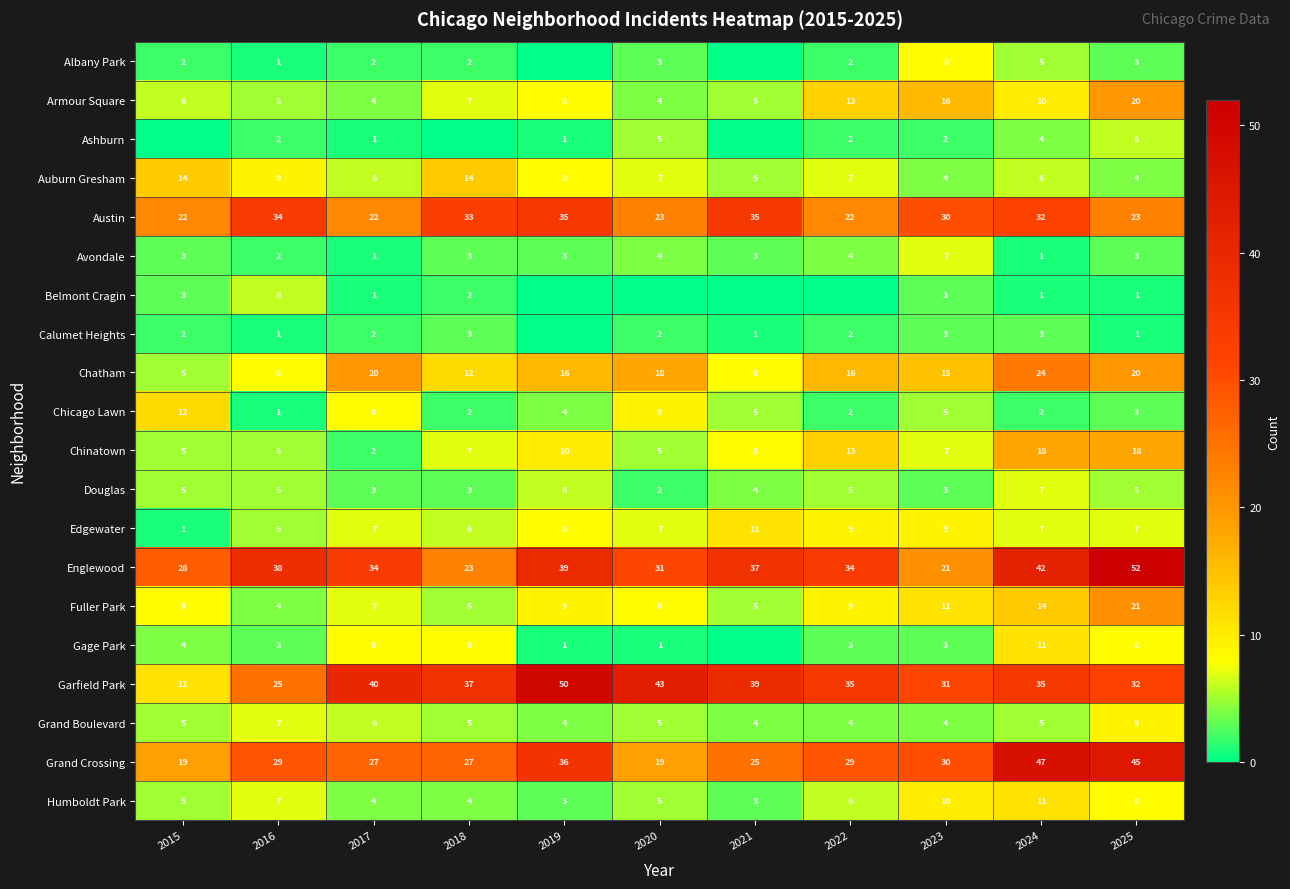

True or false: Avondale has a value of 4 at 2021.

False